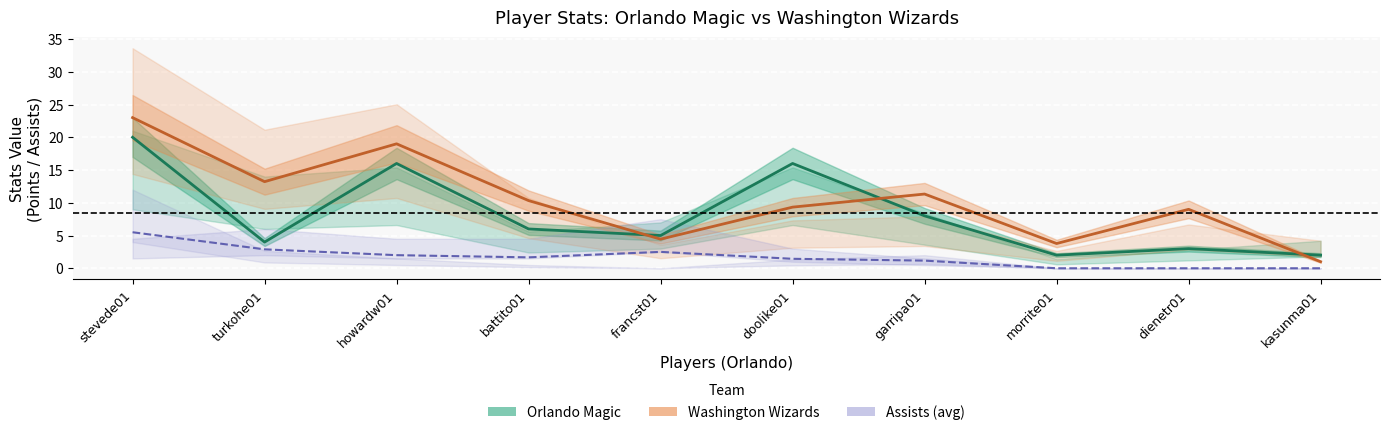

The Orlando (PTS) series shows 2.6 at morrite01. True or false?

False